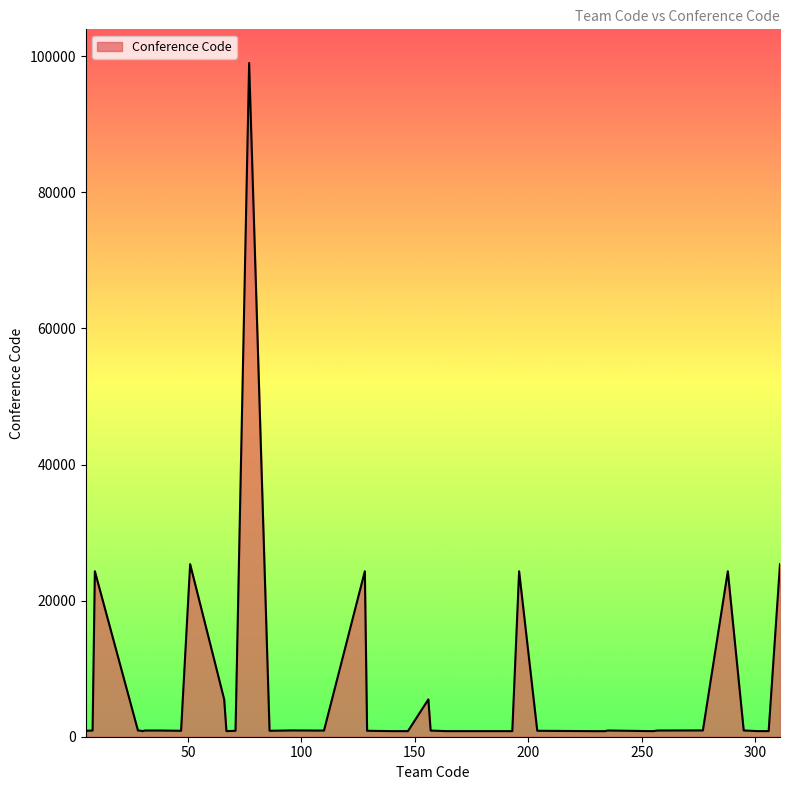

What is the difference between the maximum and minimum values?

98183